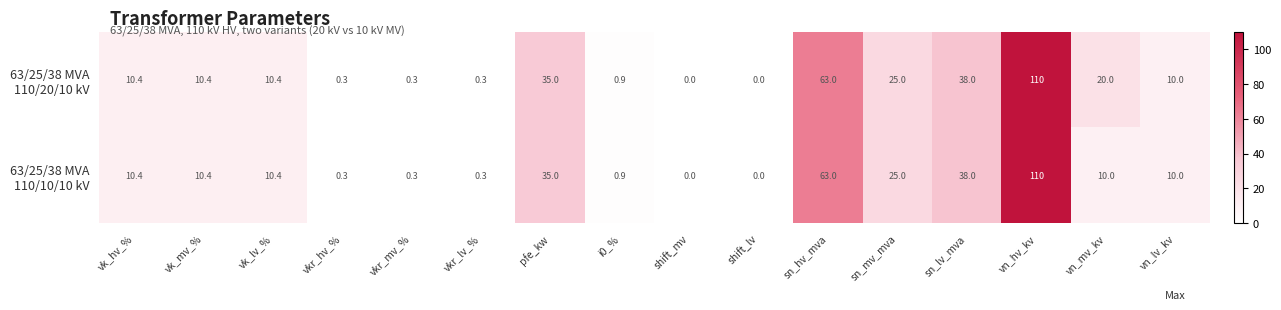

Count the number of data series in this chart.

2